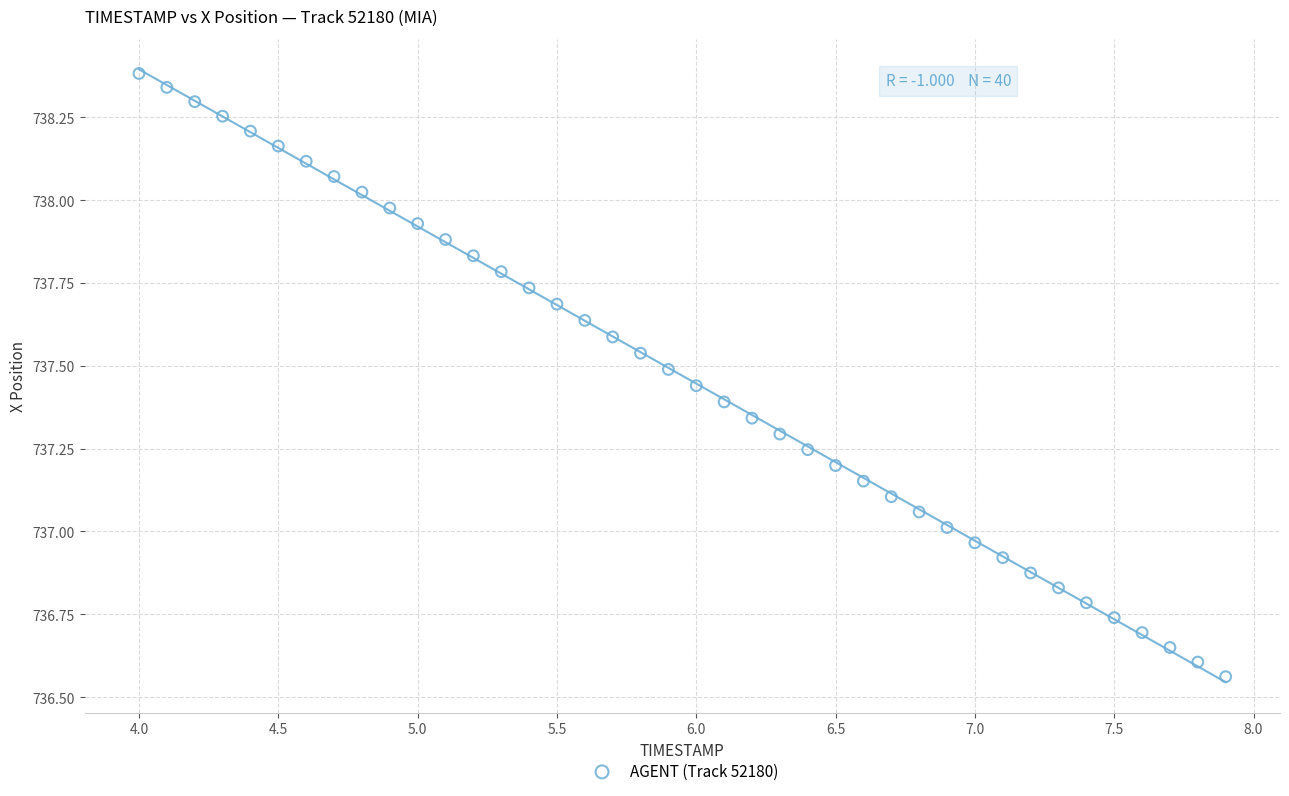

What is the range of Y values (max minus min)?

1.8